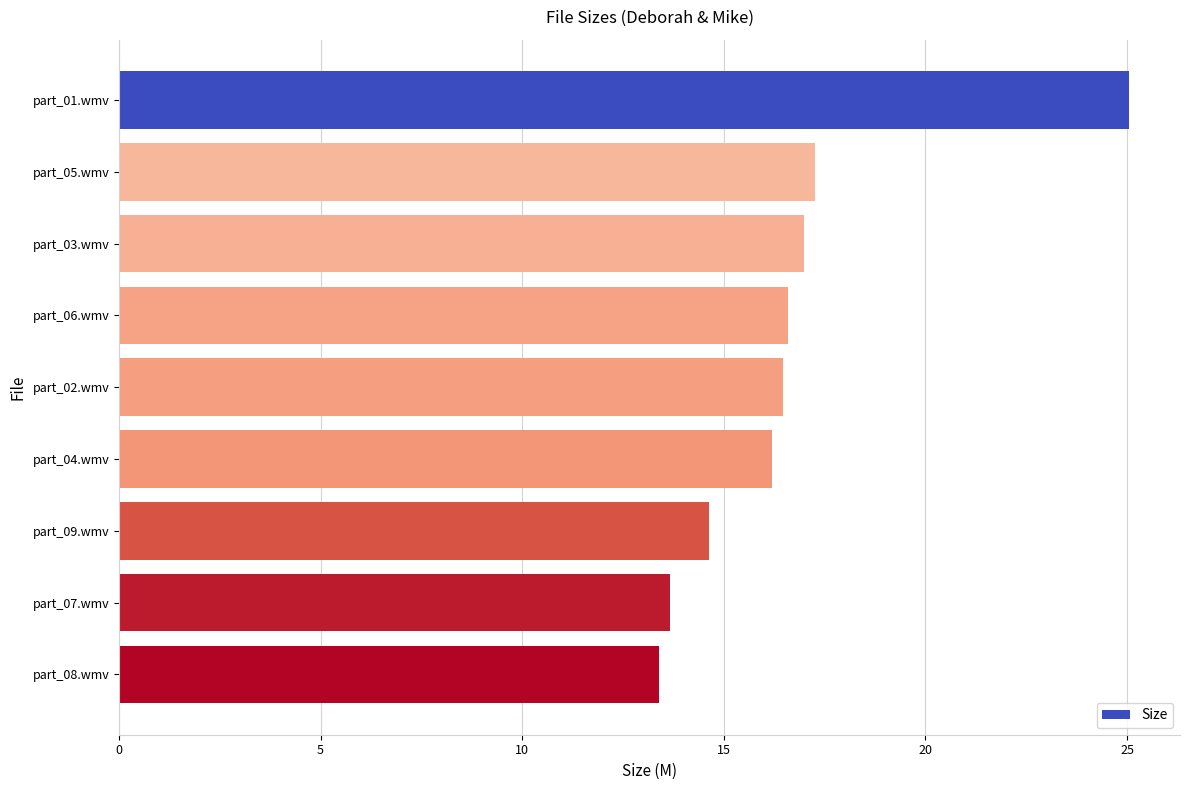

True or false: the data shows 17.3 at part_05.wmv.

True